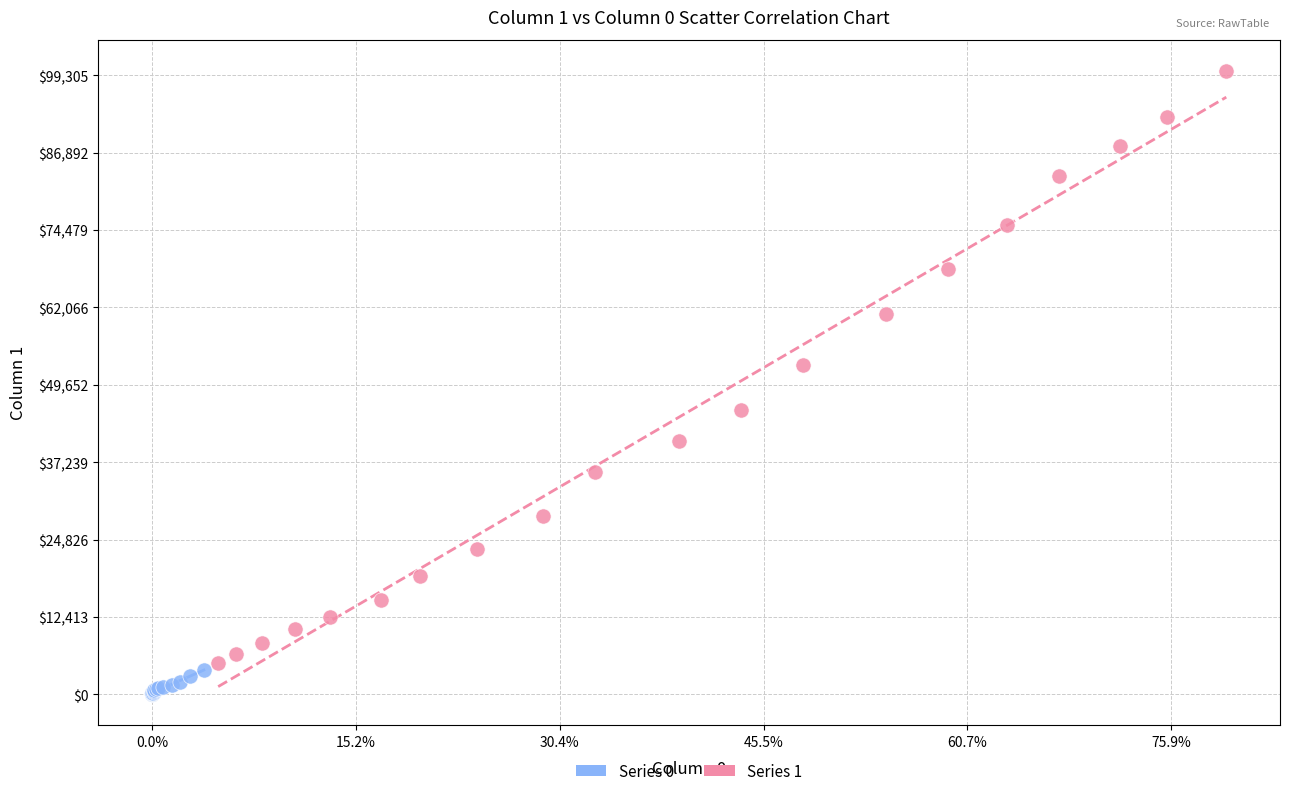

Which series contains the highest Y value?

Series 1